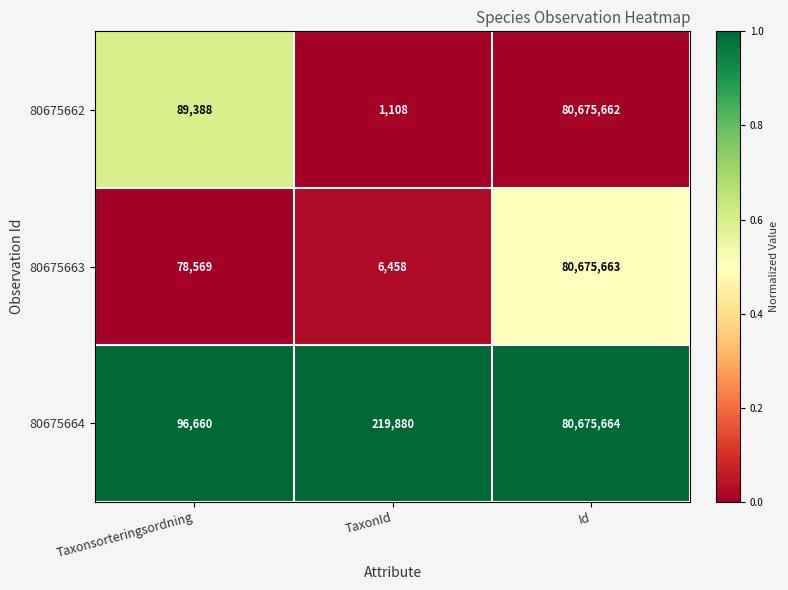

List the series in order of their peak value, lowest first.

80675662, 80675663, 80675664